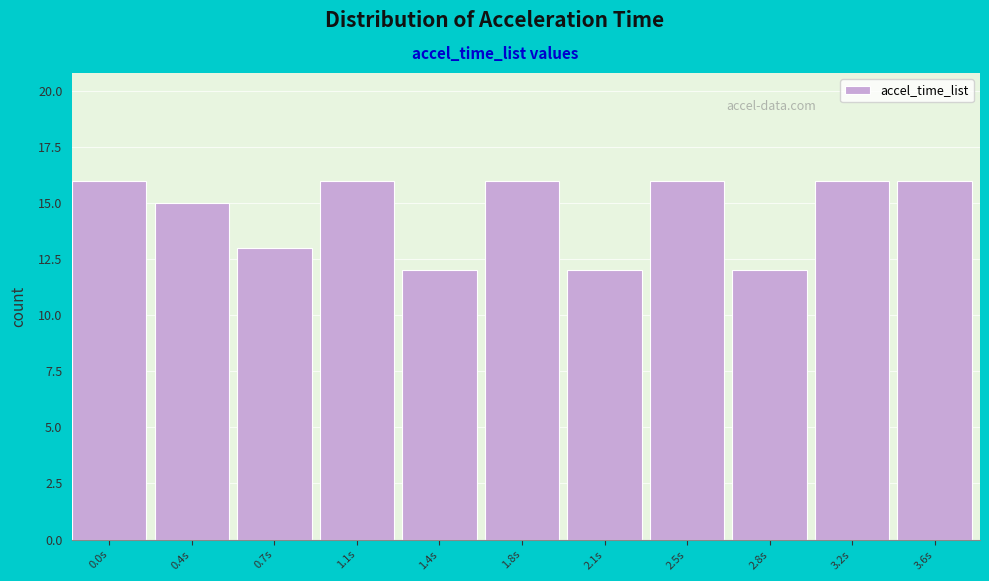

Reading right to left, transcribe all the data shown in this chart.

16	16	12	16	12	16	12	16	13	15	16